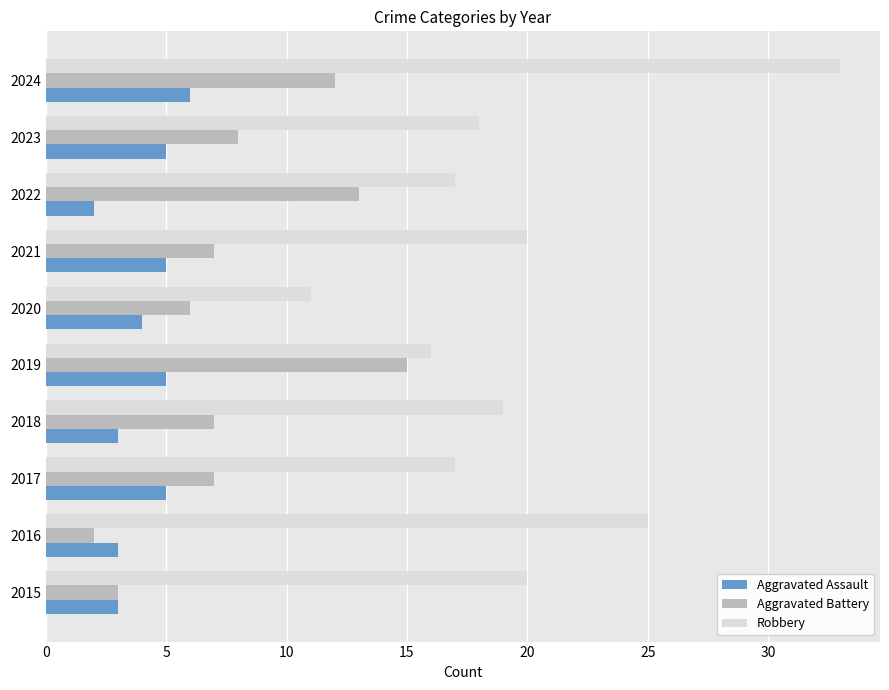

What is the maximum value shown in the chart?

33